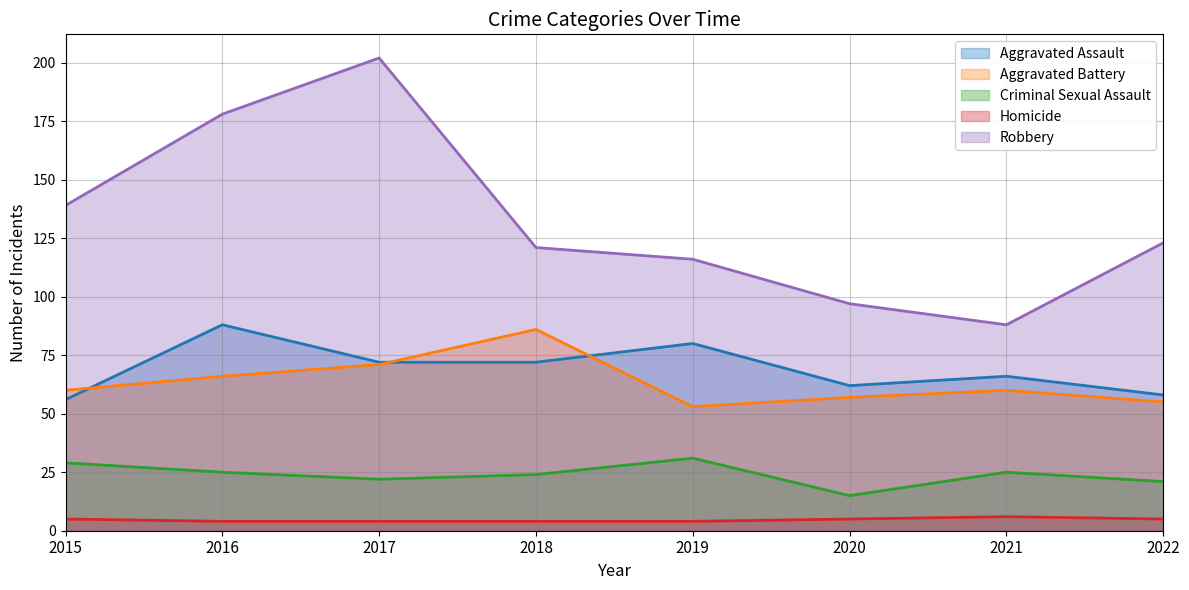

What is the greatest value displayed?

202